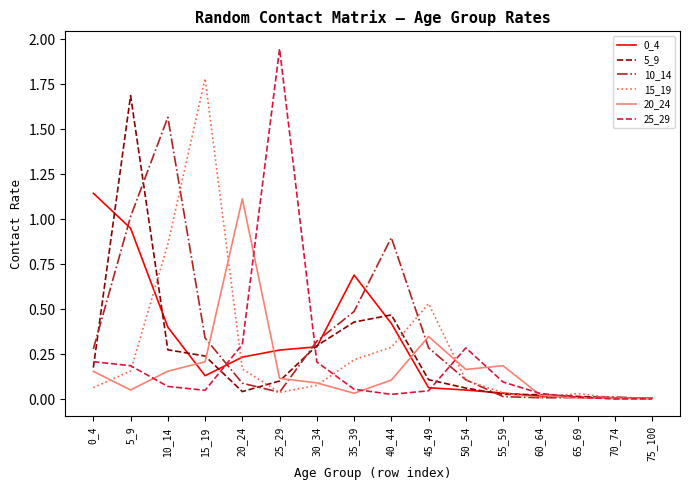

Is the value of 10_14 at 30_34 greater than the value of 25_29 at 55_59?

Yes